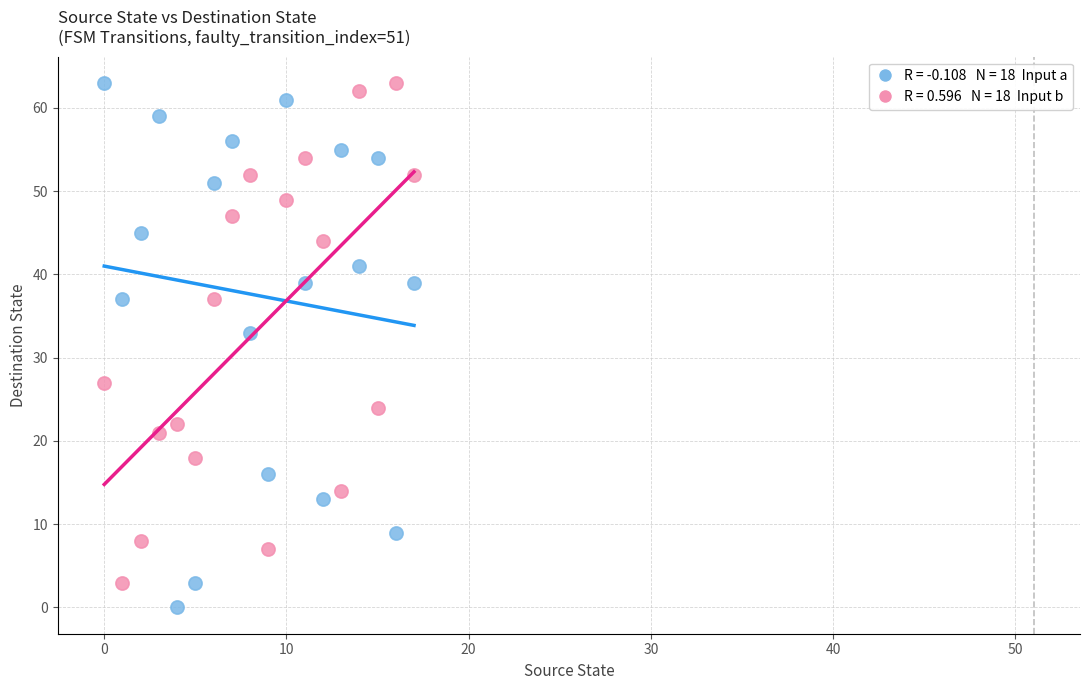

Across all series, what Y value is closest to 31?

33